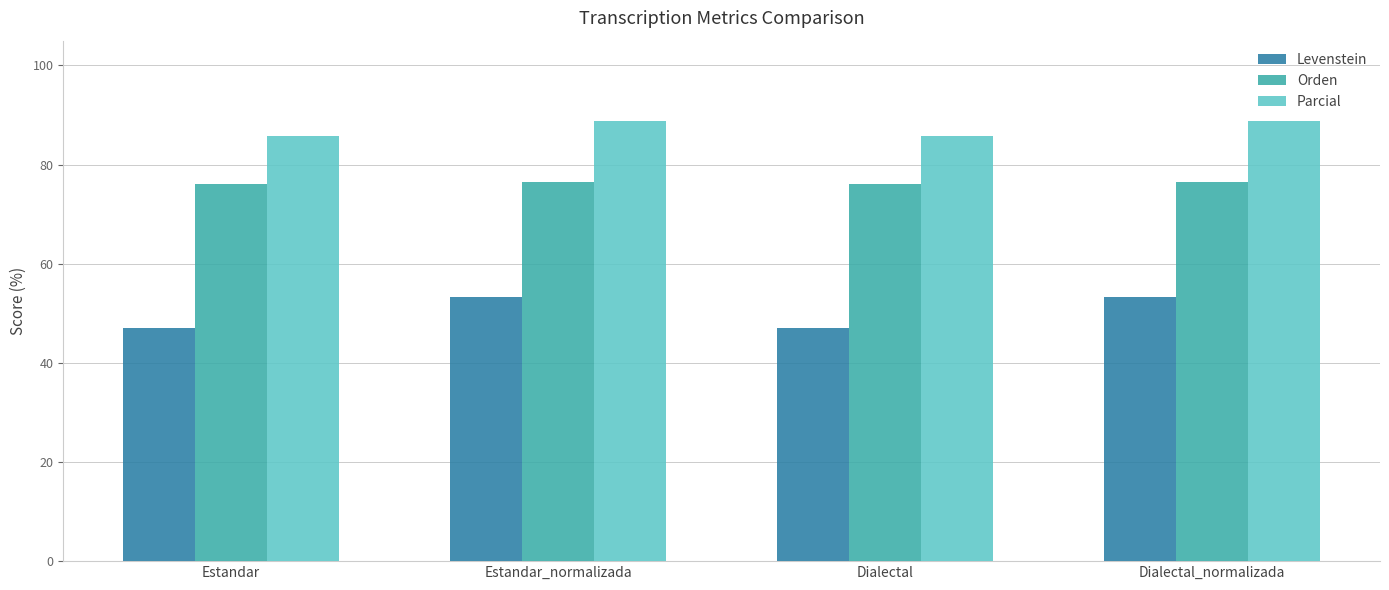

List the series in order of their peak value, highest first.

Parcial, Orden, Levenstein